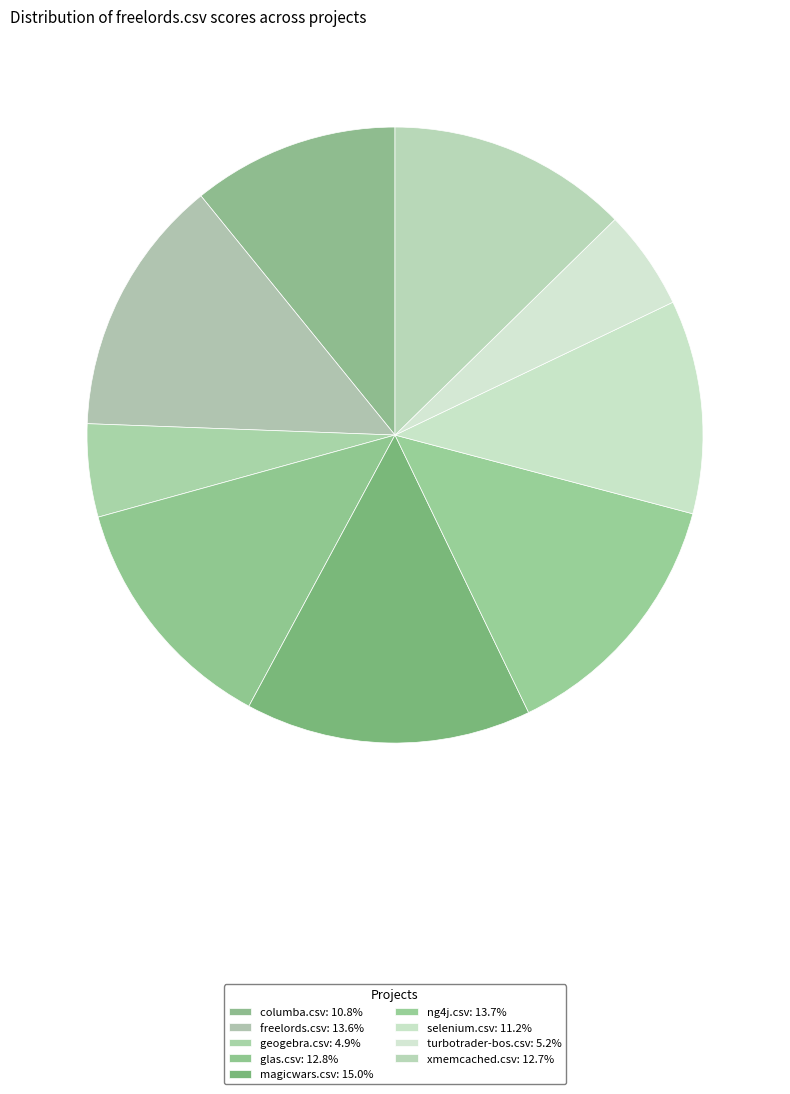

What percentage is NOT represented by geogebra.csv?

95.1%